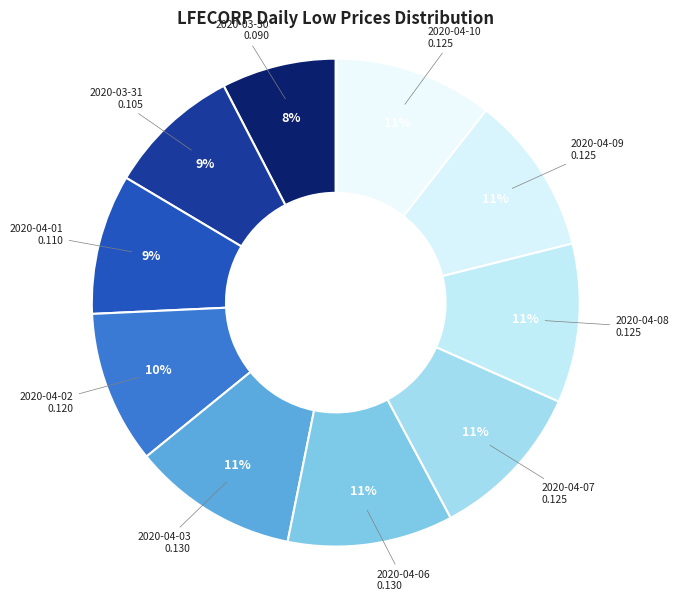

Rank the categories by value from highest to lowest.

2020-04-03, 2020-04-06, 2020-04-07, 2020-04-08, 2020-04-09, 2020-04-10, 2020-04-02, 2020-04-01, 2020-03-31, 2020-03-30